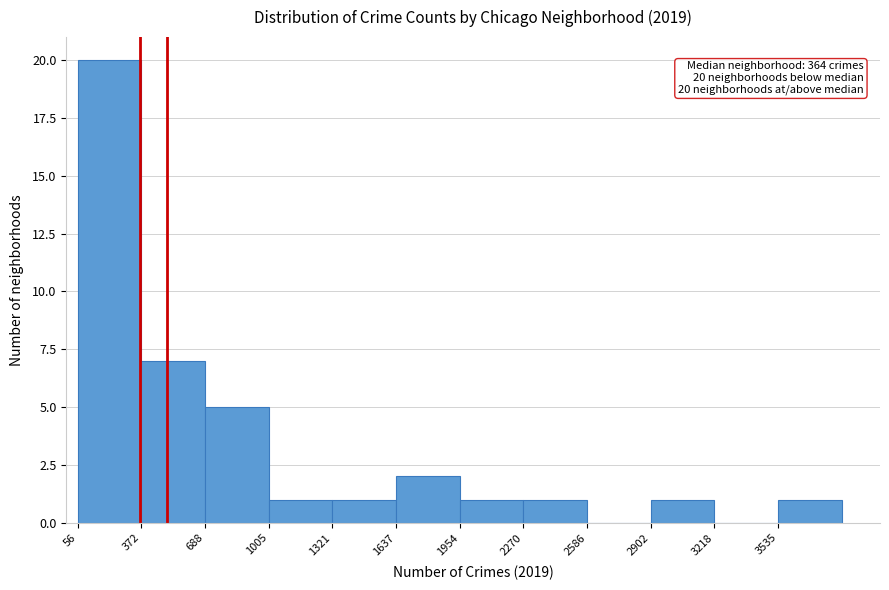

Which range on the x-axis has the tallest bar?

50 to 350